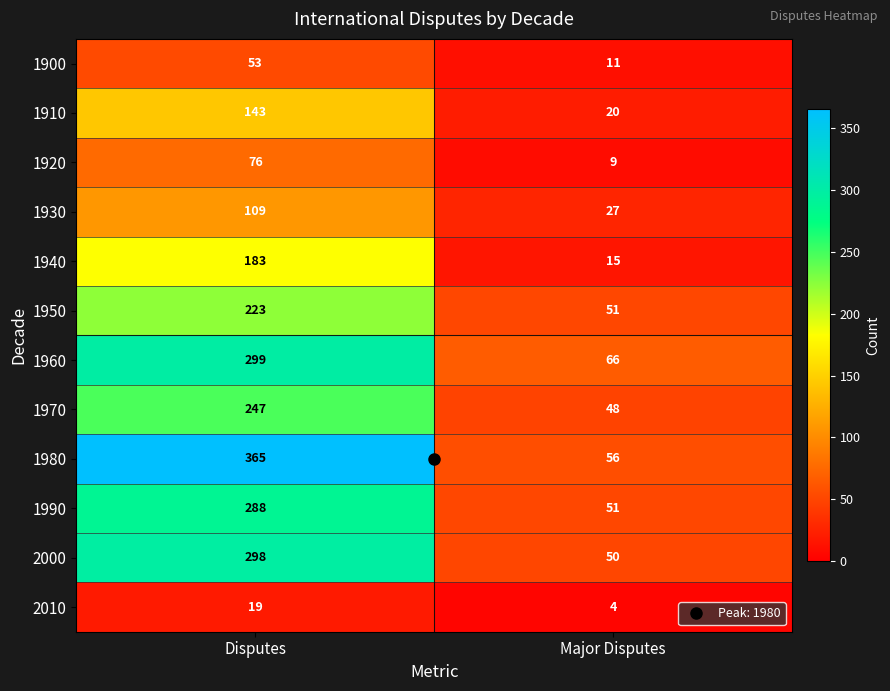

List the series in order of their peak value, highest first.

1980, 1960, 2000, 1990, 1970, 1950, 1940, 1910, 1930, 1920, 1900, 2010